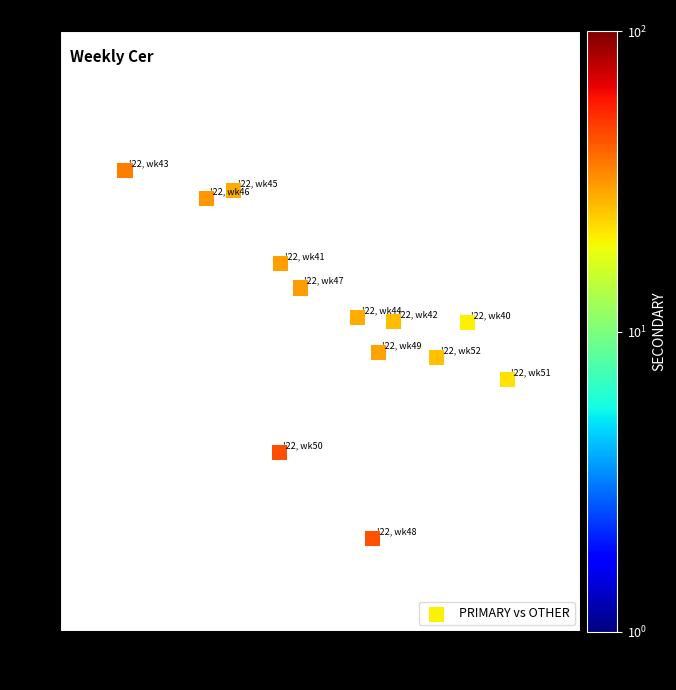

What is the range of X values (max minus min)?

29.3